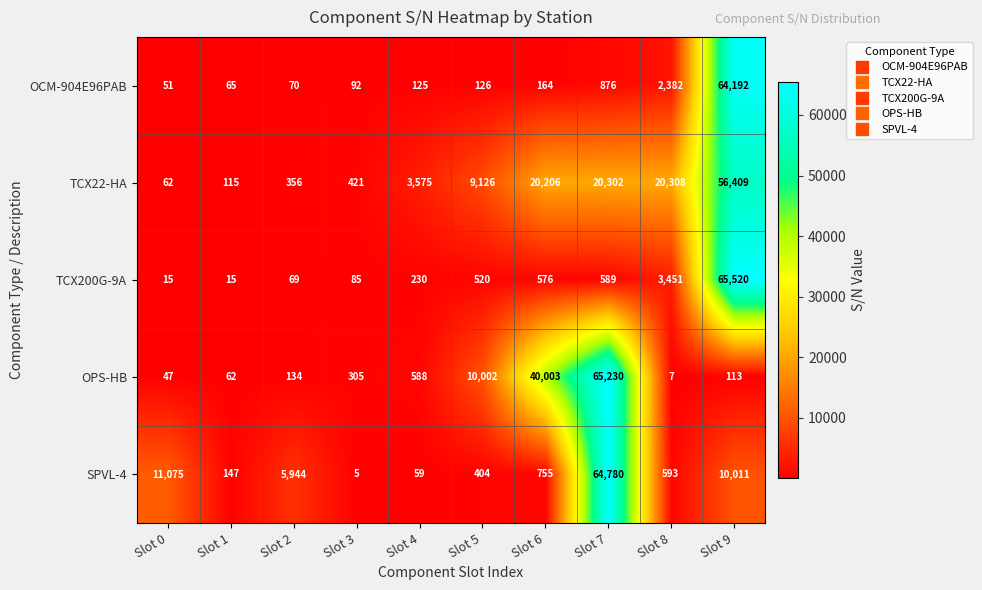

Which series has the largest range (max minus min)?

TCX200G-9A